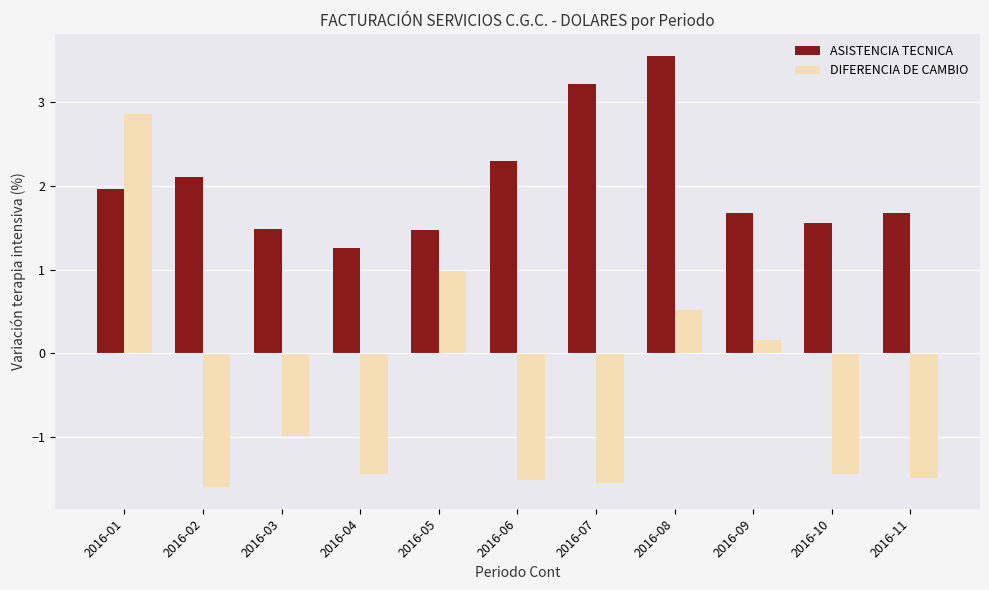

Is the value of DIFERENCIA DE CAMBIO at 2016-05 greater than the value of ASISTENCIA TECNICA at 2016-08?

No